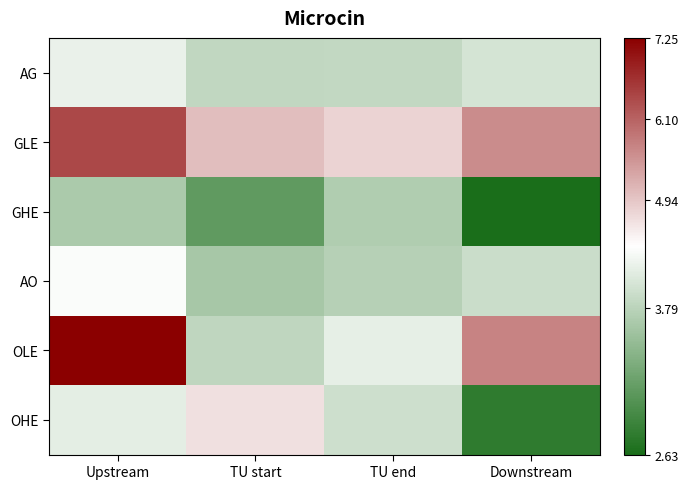

At which category is the sum across all series the highest?

Upstream